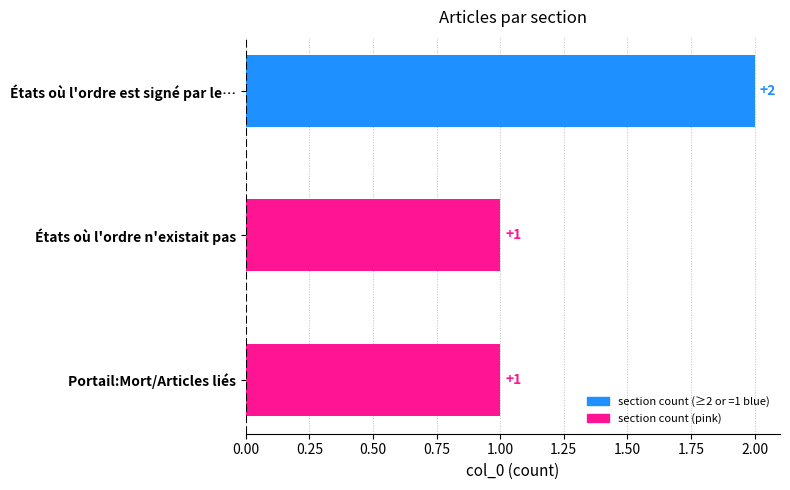

Is it true that the value at Portail:Mort/Articles liés is 1?

True